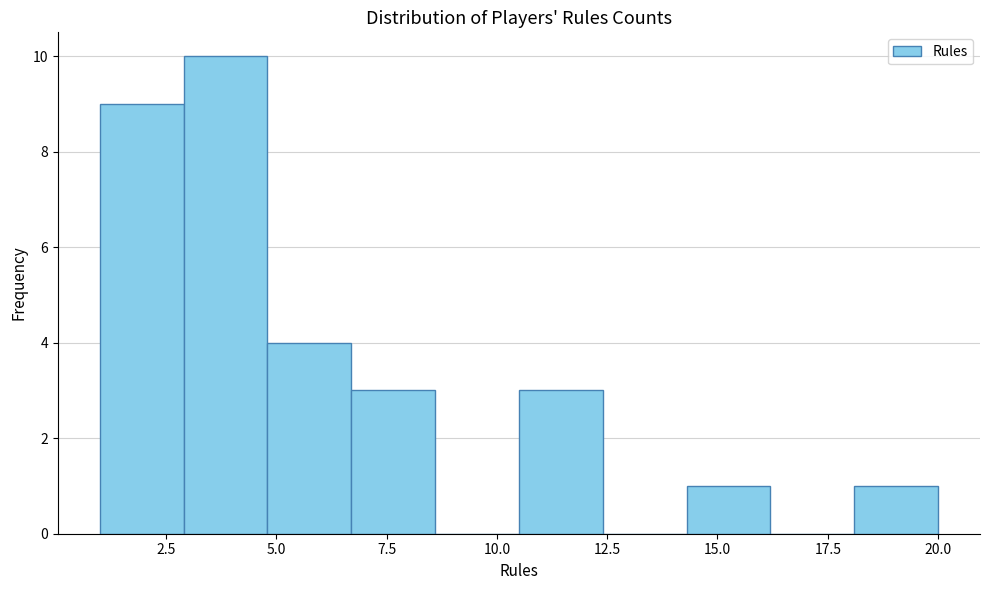

Around what value on the x-axis is the tallest bar? Give the approximate position of its centre, as read against the axis.

4.0